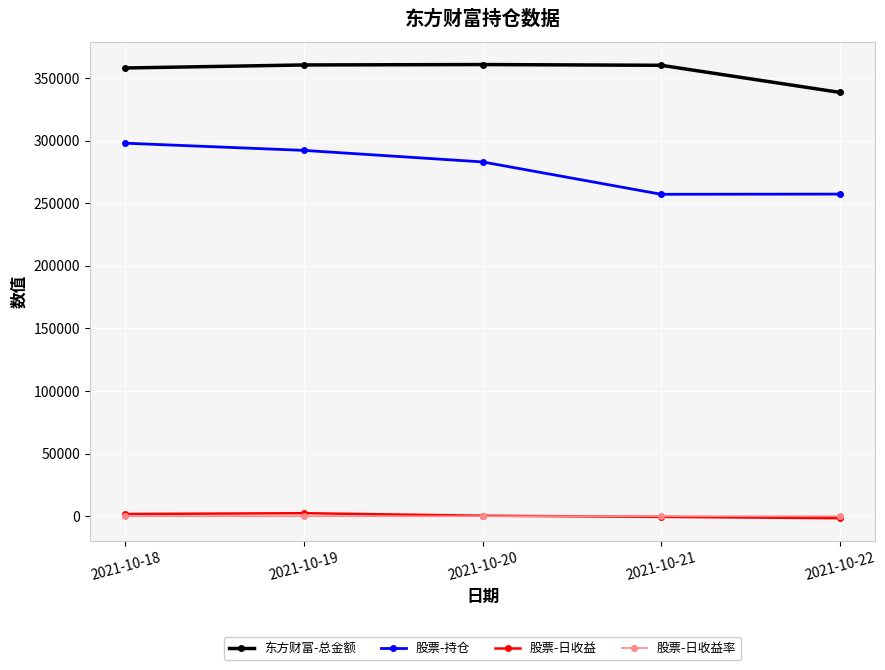

What is the minimum value shown in the chart?

-1612.0